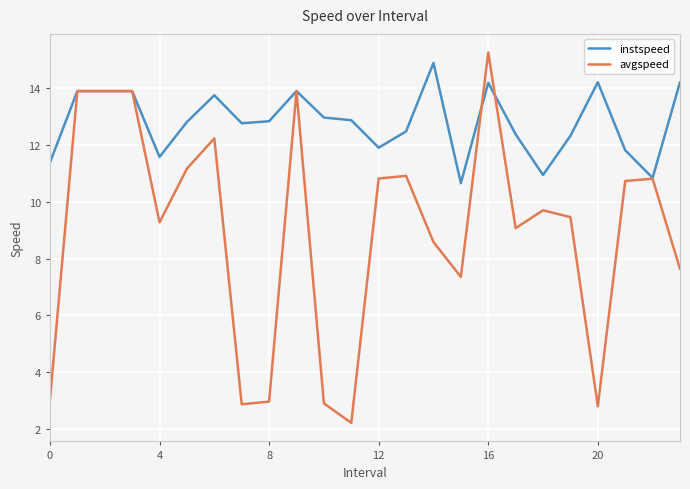

List the series in order of their overall mean, lowest first.

avgspeed, instspeed